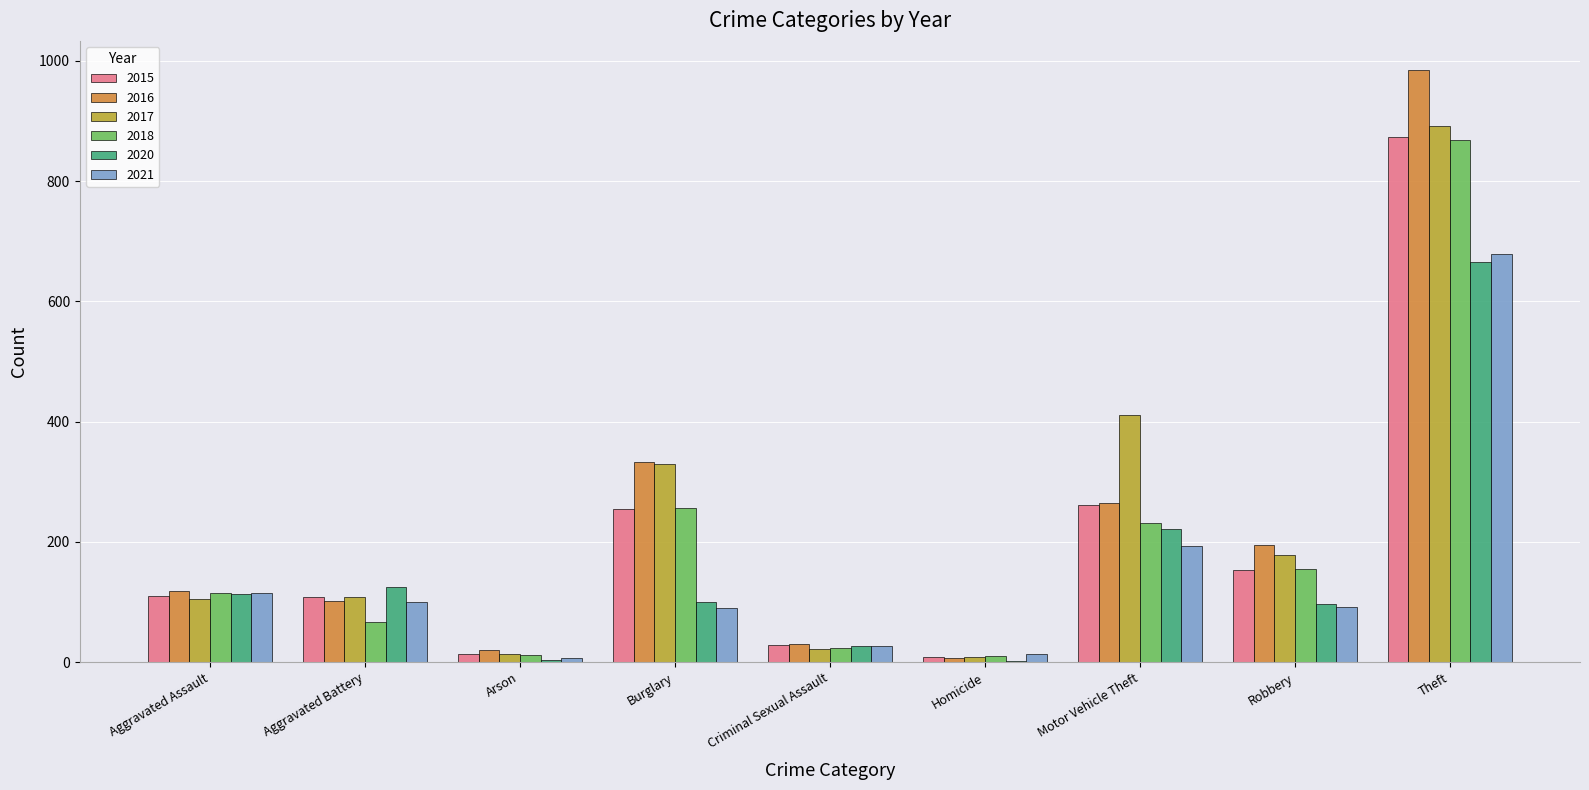

What are all the series names shown in the legend?

2015, 2016, 2017, 2018, 2020, 2021